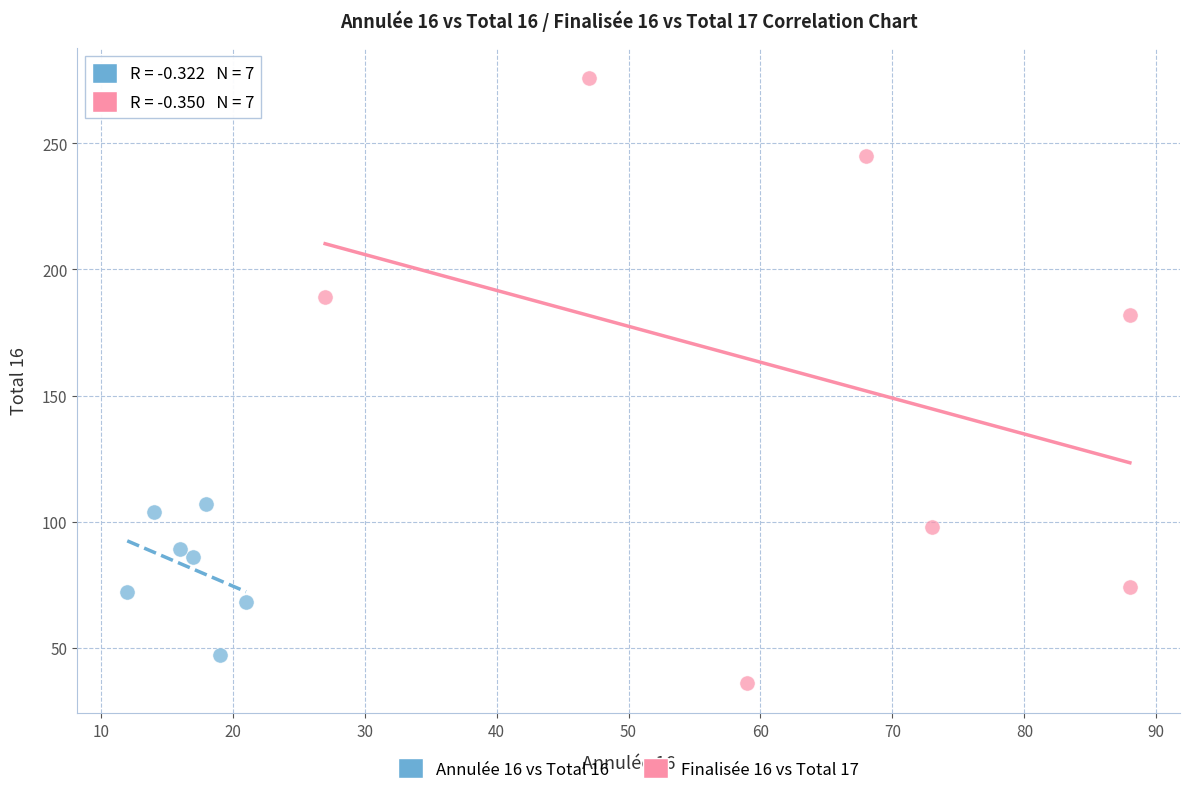

Which series reaches the maximum Y coordinate?

Finalisée 16 vs Total 17